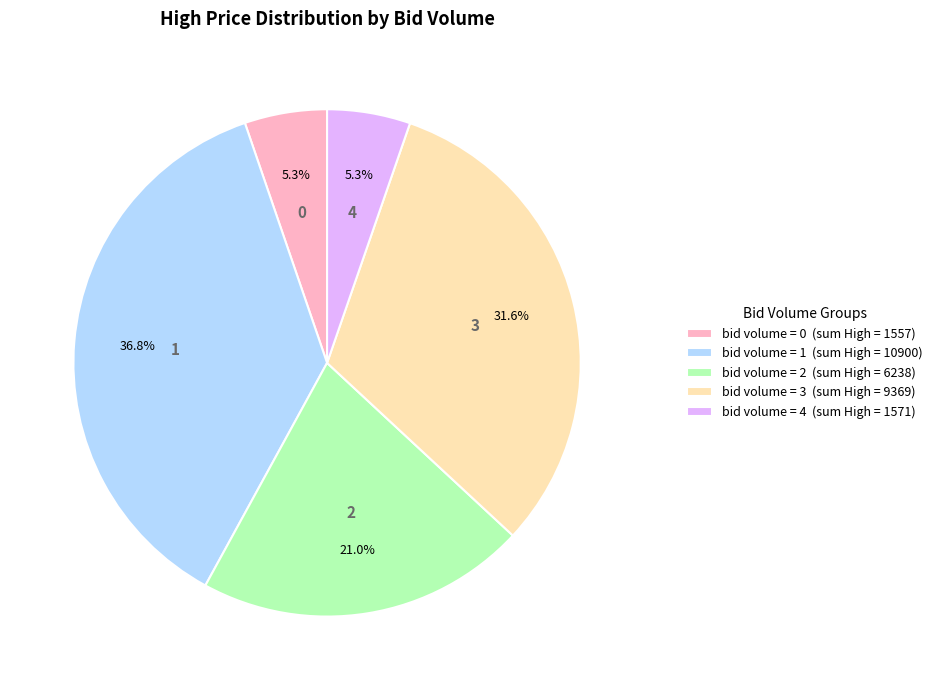

Does any single category account for the majority?

No